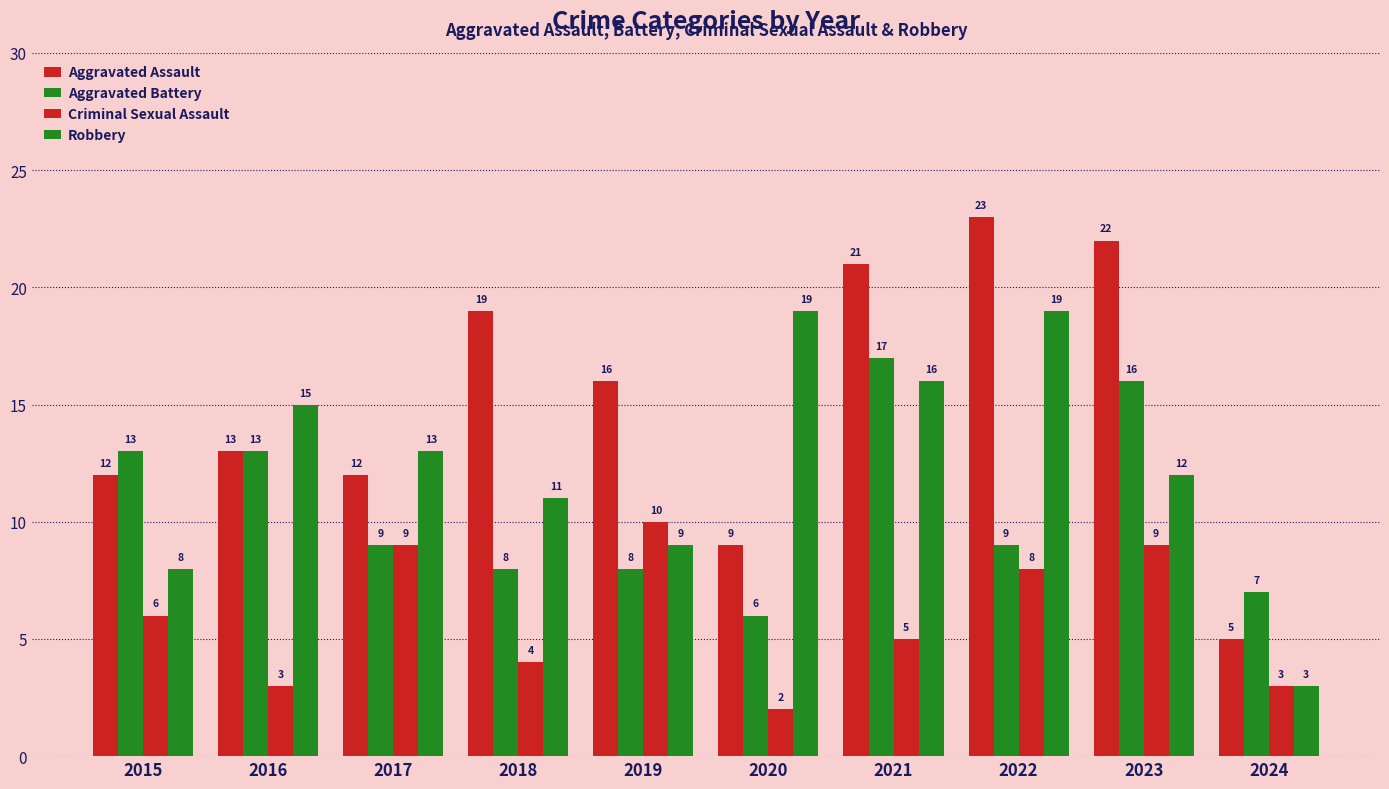

How many categories are shown in the chart?

10